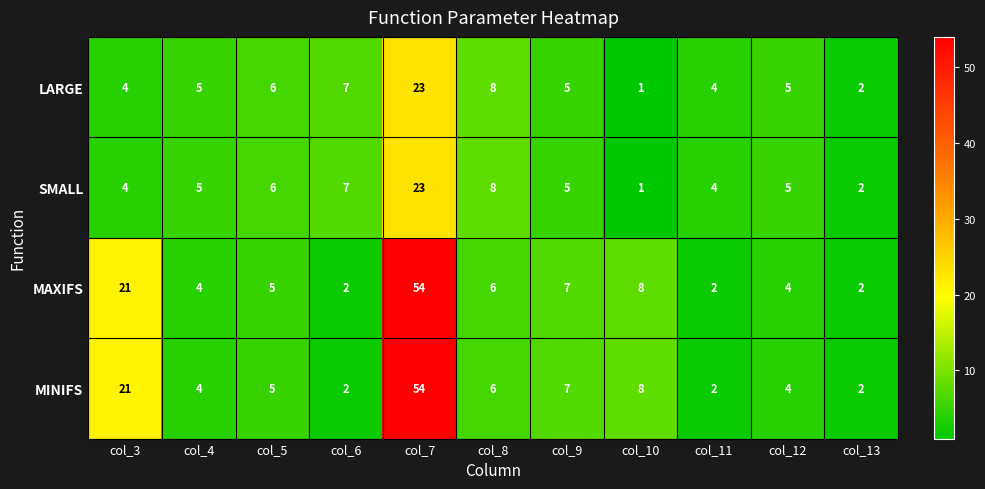

How many categories are shown in the chart?

11